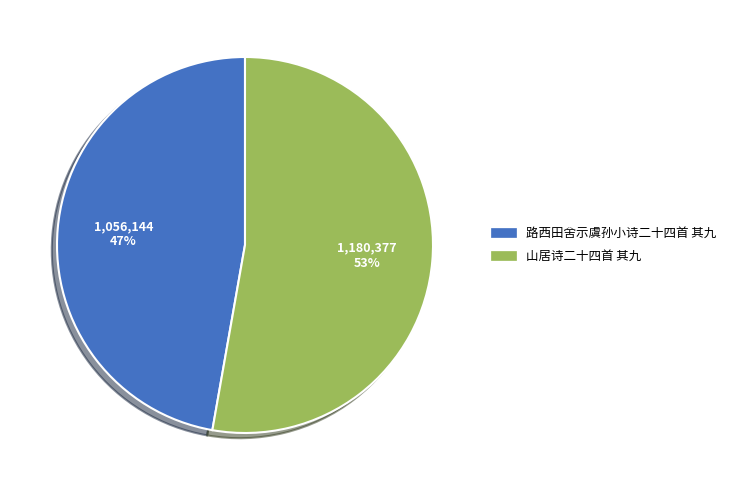

Which slice is the smallest?

路西田舍示虞孙小诗二十四首 其九